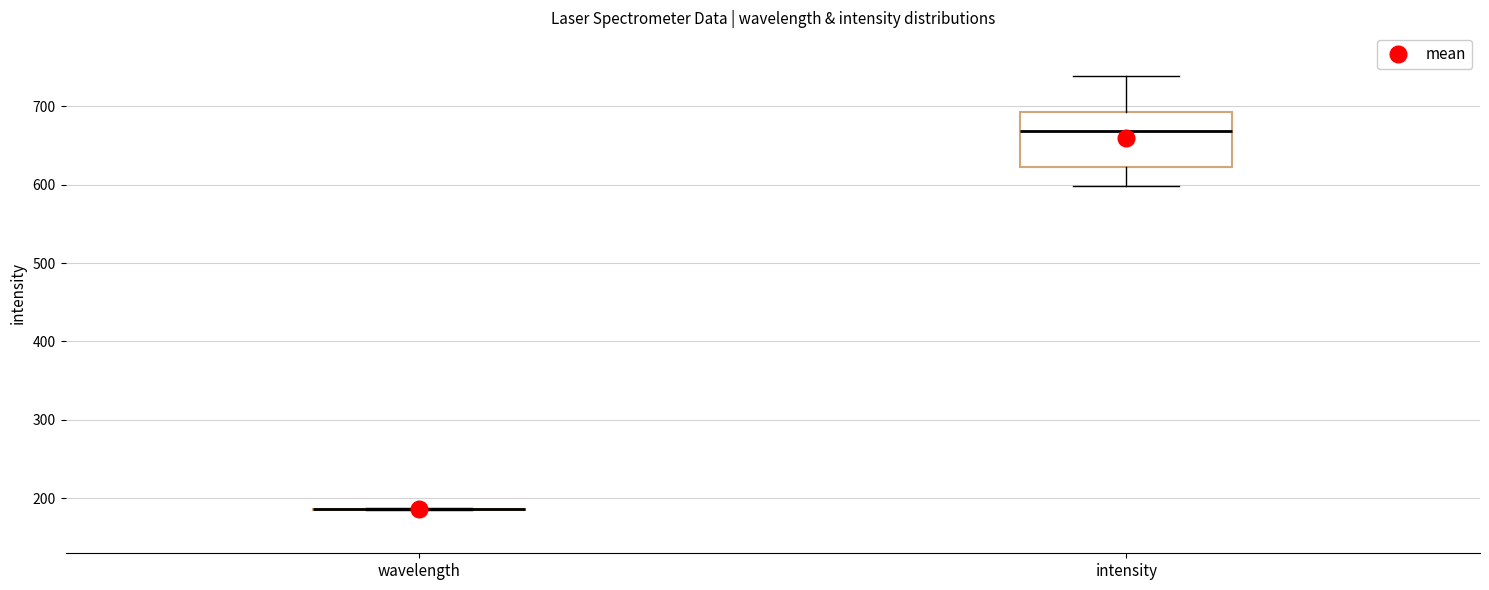

Reading left to right, transcribe this box plot: for each box, give where its median line is, the range the box spans, and where its two whiskers end, as read against the y-axis. The values are not printed on the chart, so give them approximately, as read against the axis.

wavelength: box collapsed to a line at 190, whiskers 180 to 190
intensity: median 670, box 620 to 690, whiskers 600 to 740